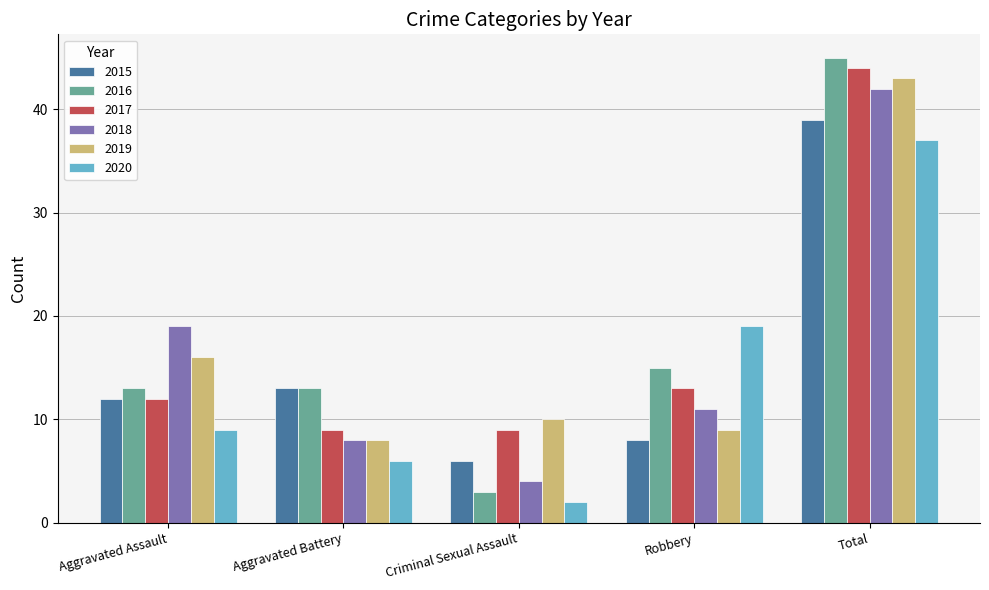

Where is 2017 nearest to the value 26?

Robbery